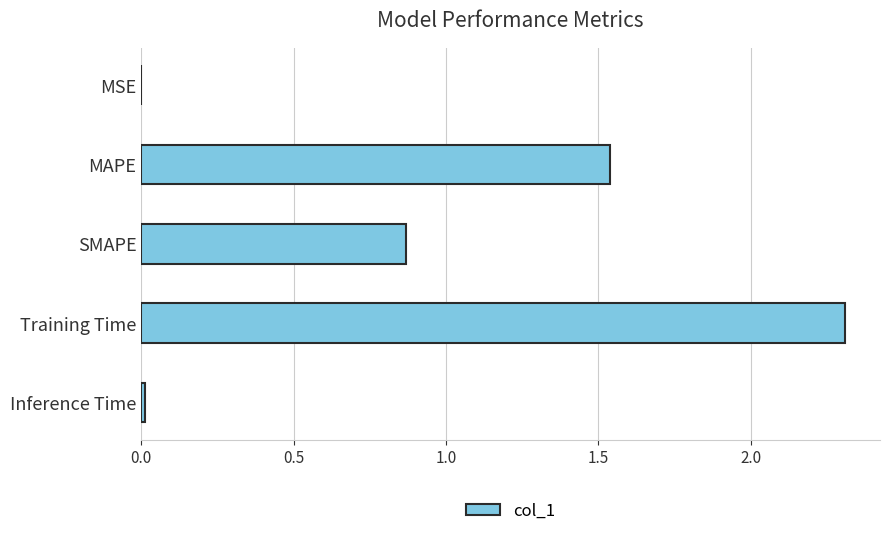

Is it true that the value at MAPE is 2.2?

False